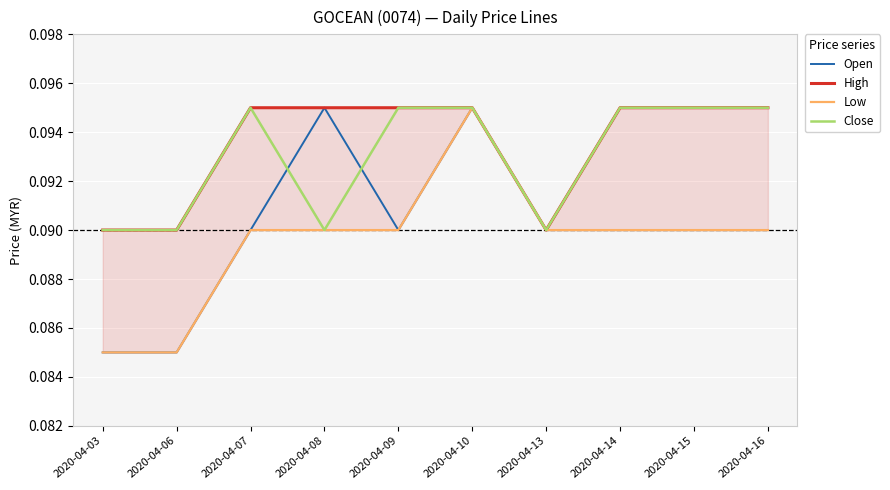

Between 2020-04-10 and 2020-04-15, which is larger?

2020-04-10